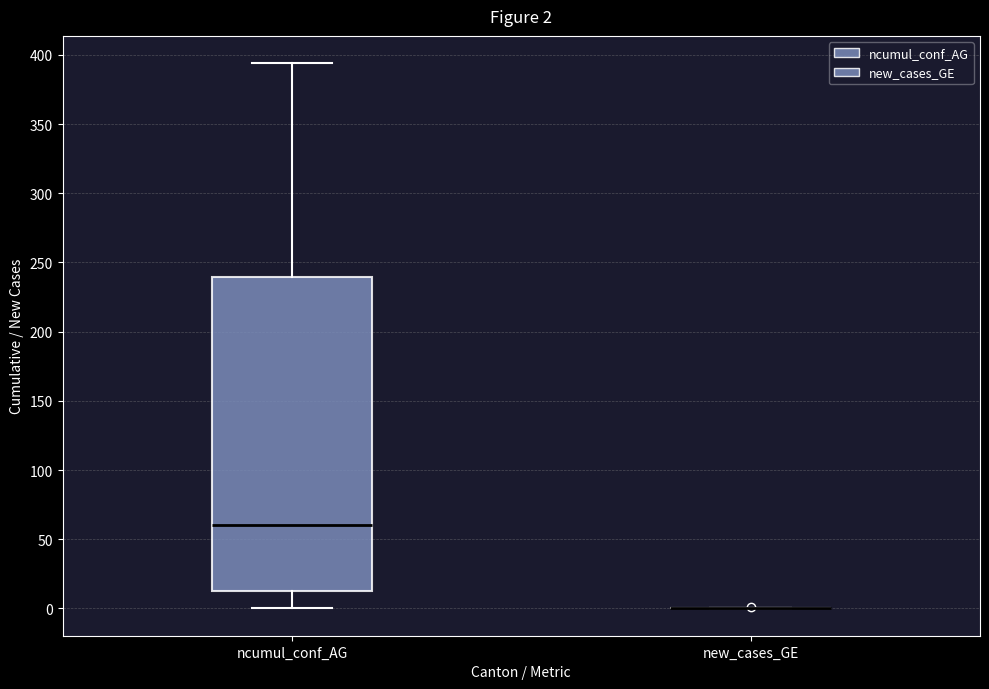

Comparing the boxes themselves (not the whiskers), which one is the tallest?

ncumul_conf_AG